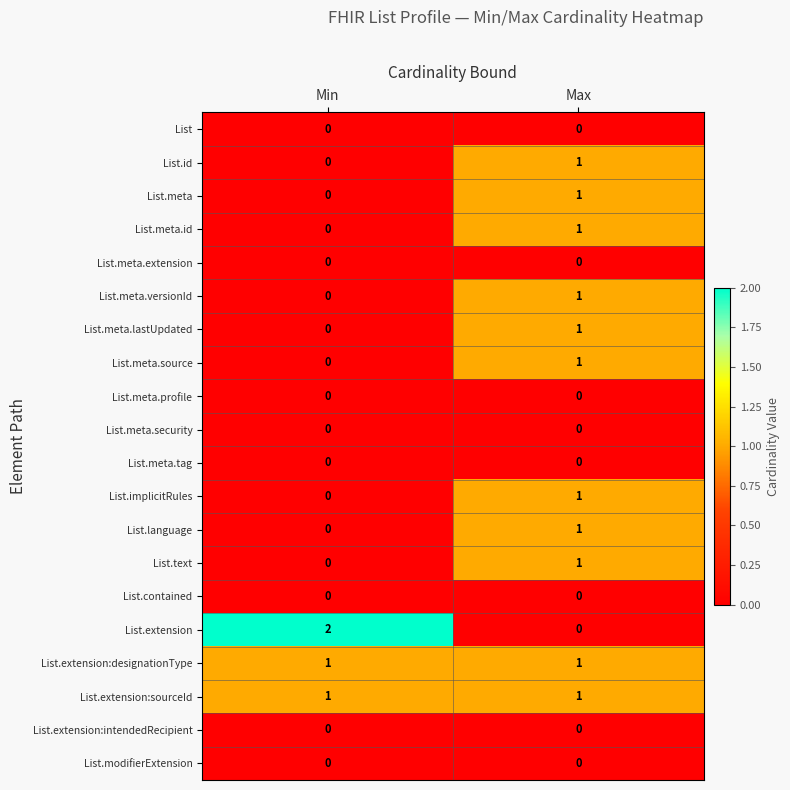

Which series has the widest spread of values?

List.extension